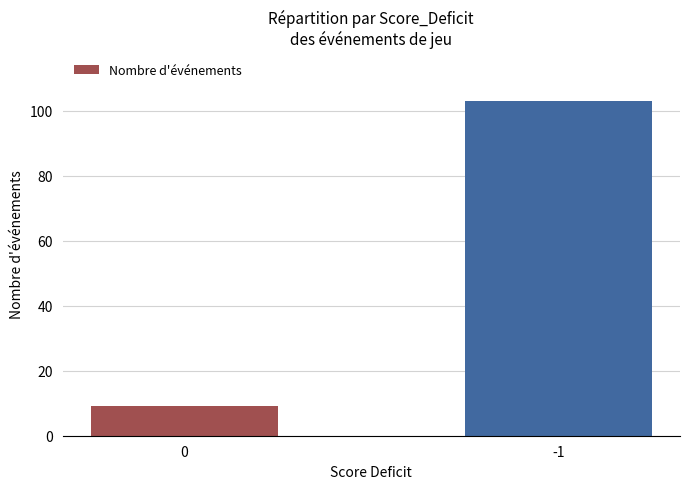

How many bars are there in total?

2